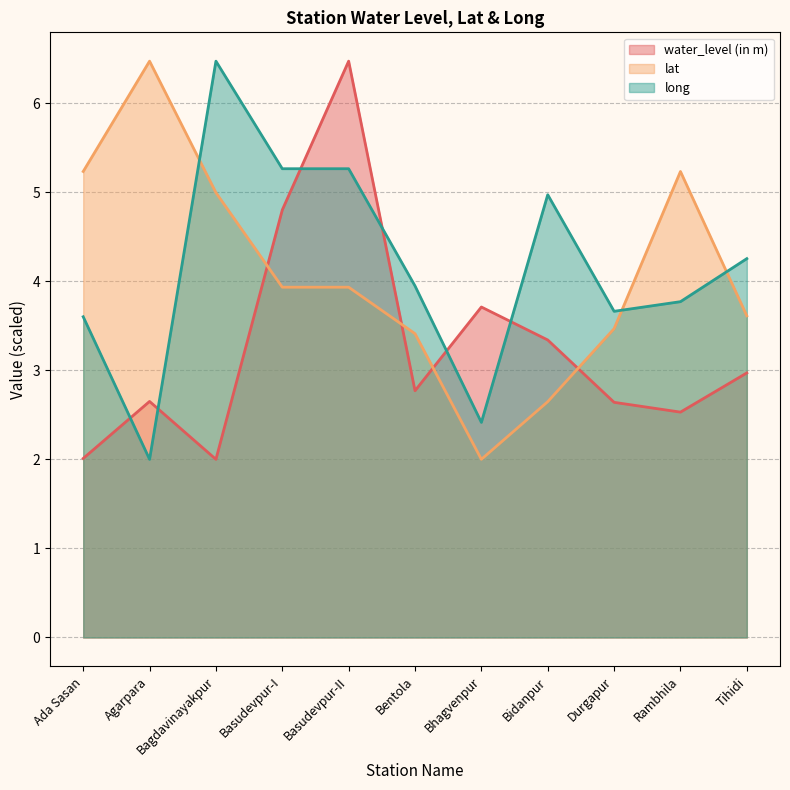

True or false: long has a value of 3.8 at Rambhila.

True